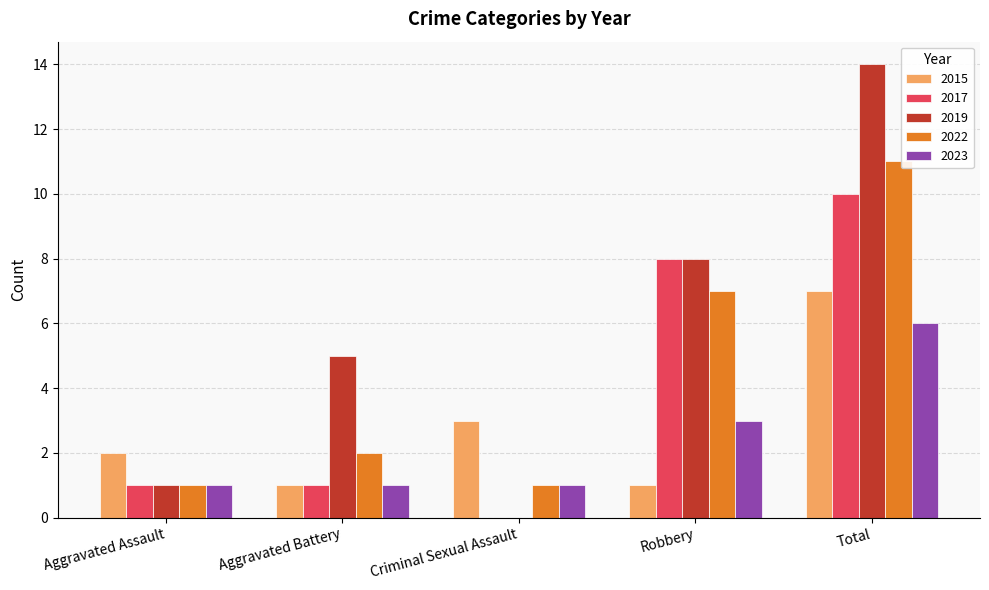

What is the sum of all 2017 values?

20